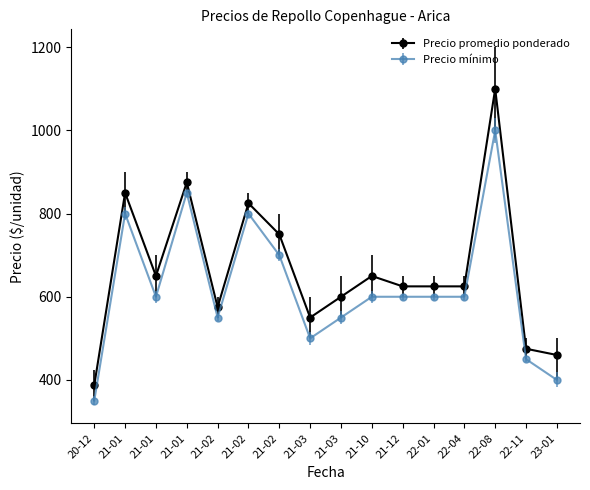

Is this an area chart (filled region under the line)?

No